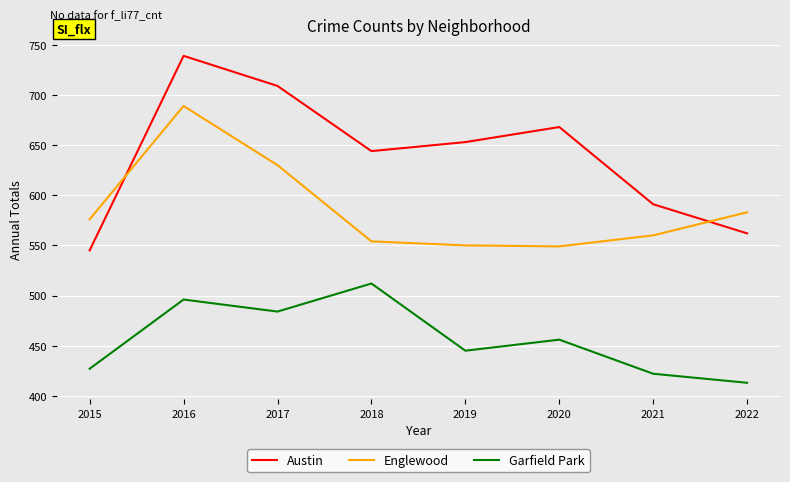

Does the chart have visible grid lines?

Yes